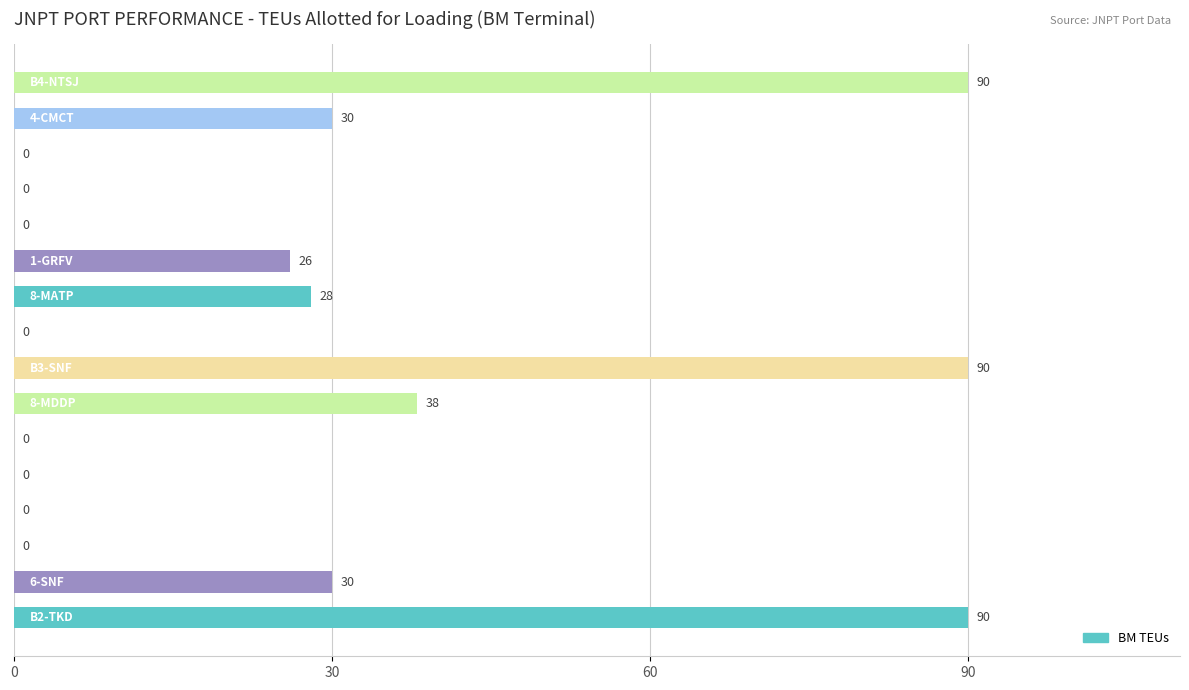

What is the maximum value shown in the chart?

90